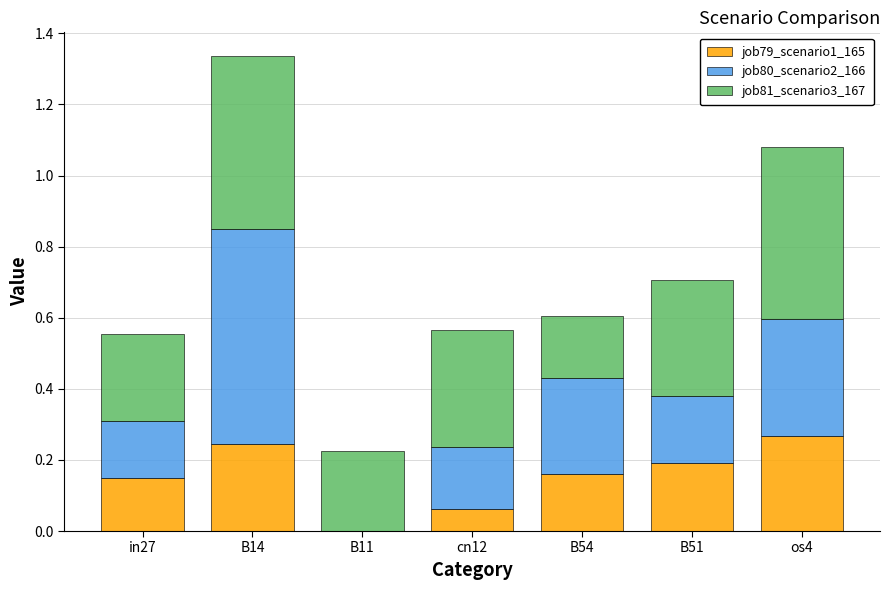

True or false: job79_scenario1_165 has a value of 0.1 at B54.

False